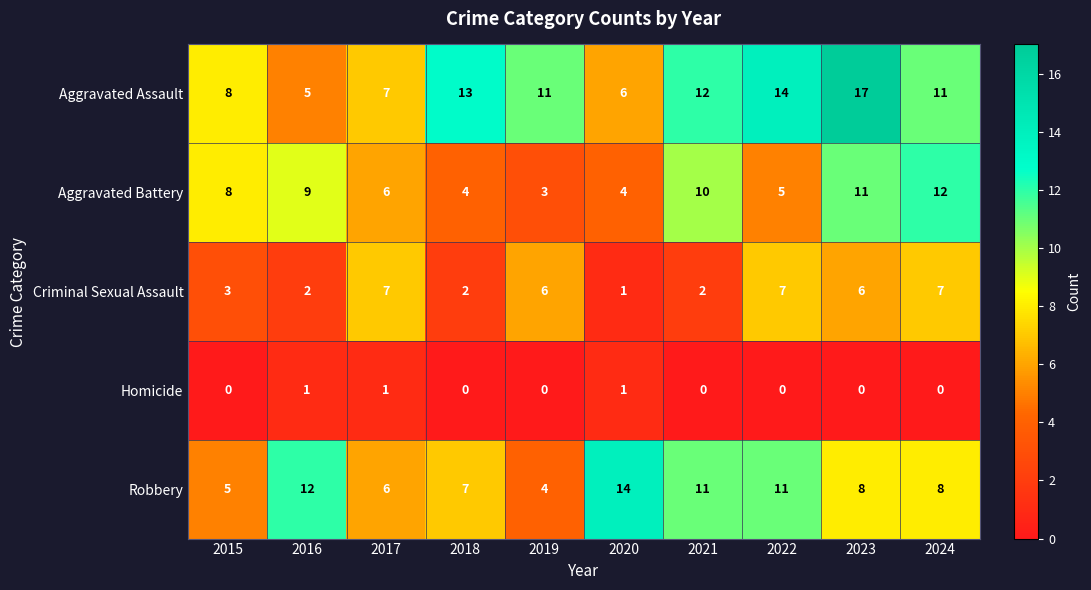

At which category is the sum across all series the highest?

2023